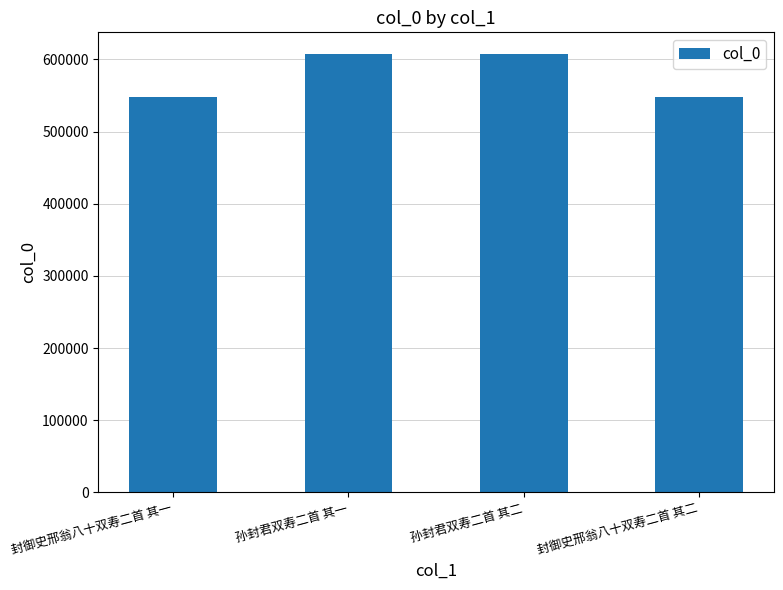

Count the number of data series in this chart.

1